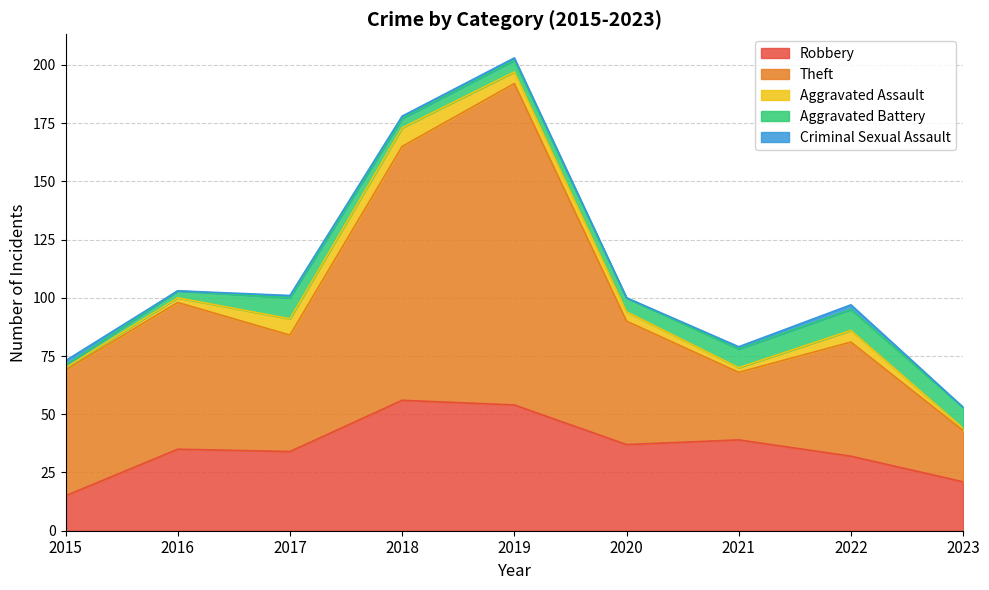

At which label is Aggravated Battery closest to 5?

2019